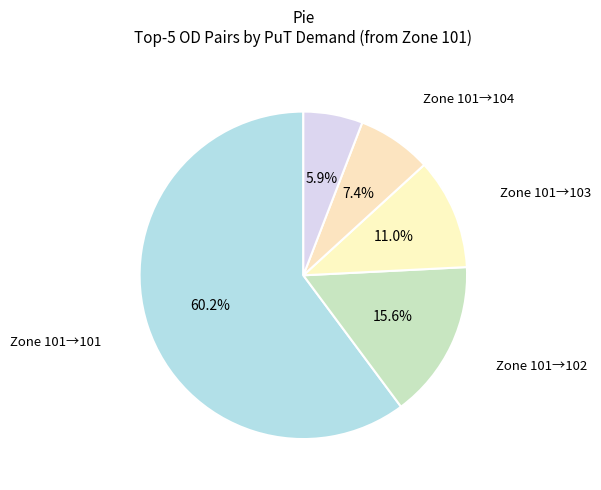

Rank the categories by value from highest to lowest.

Zone 101→101, Zone 101→102, Zone 101→103, Zone 101→104, Zone 101→105